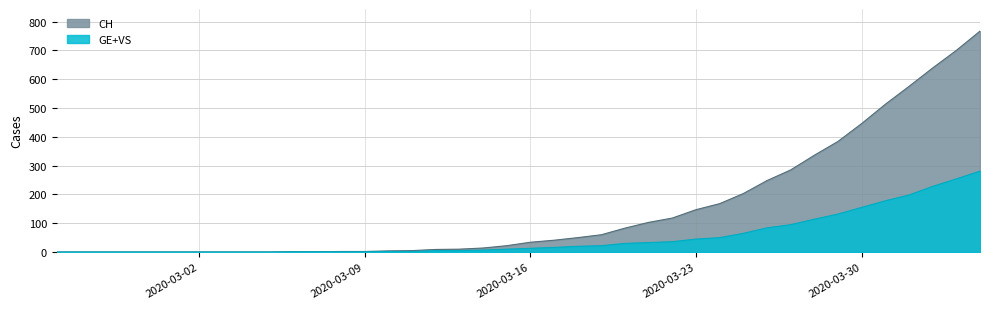

What is the sum of all CH values?

5970